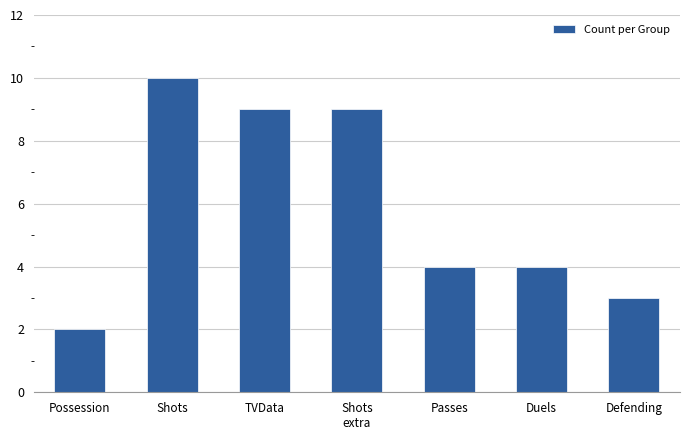

What is the difference between the second highest and minimum values?

7